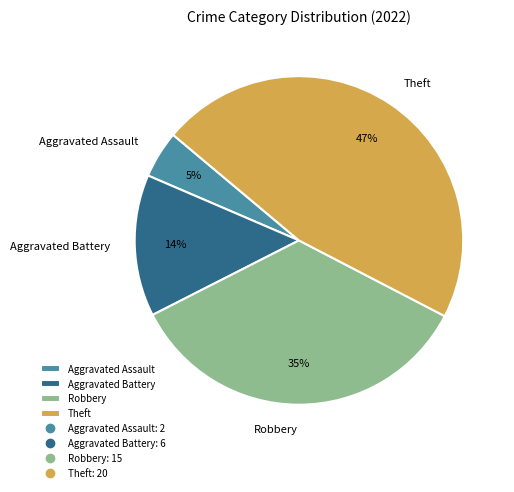

To the nearest percent, what percentage of the pie is Aggravated Battery?

14%